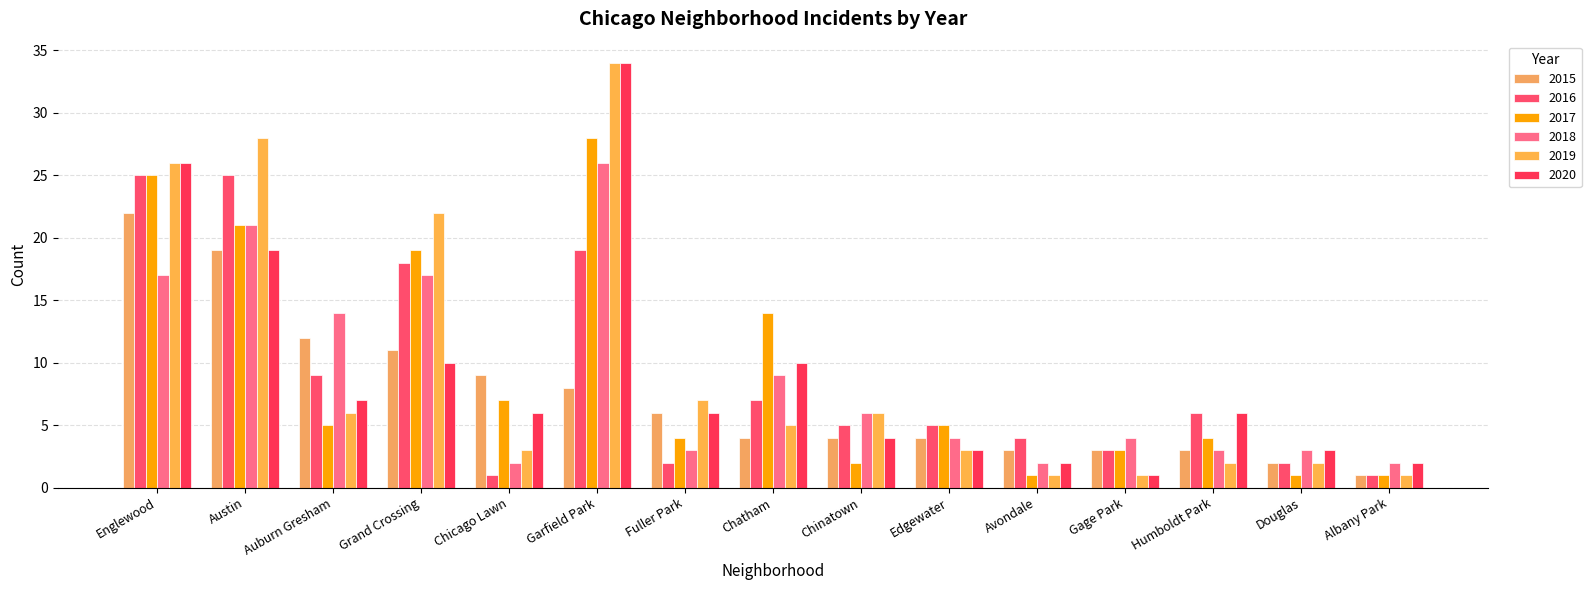

How many bars are there in total?

90